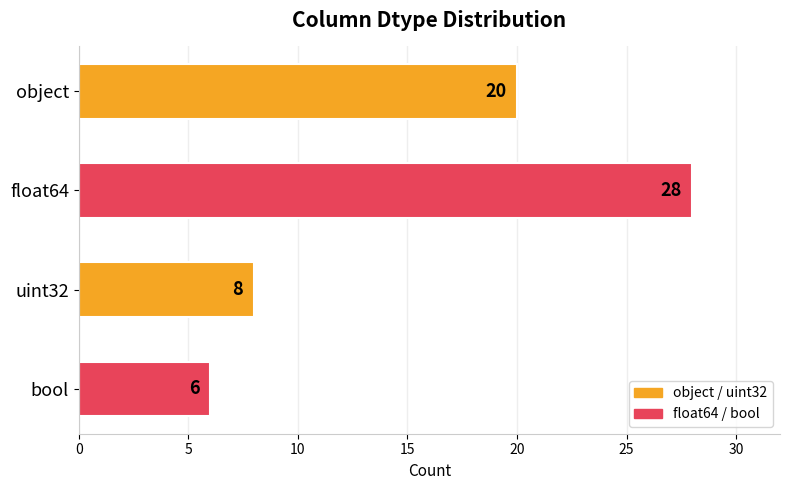

Reading bottom to top, list all the values displayed in this chart.

bool=6	uint32=8	float64=28	object=20